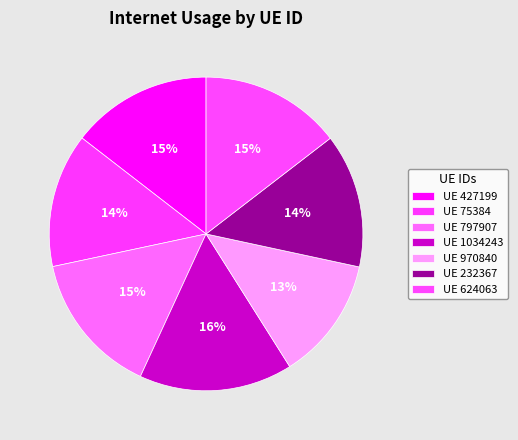

How many segments does this pie chart have?

7